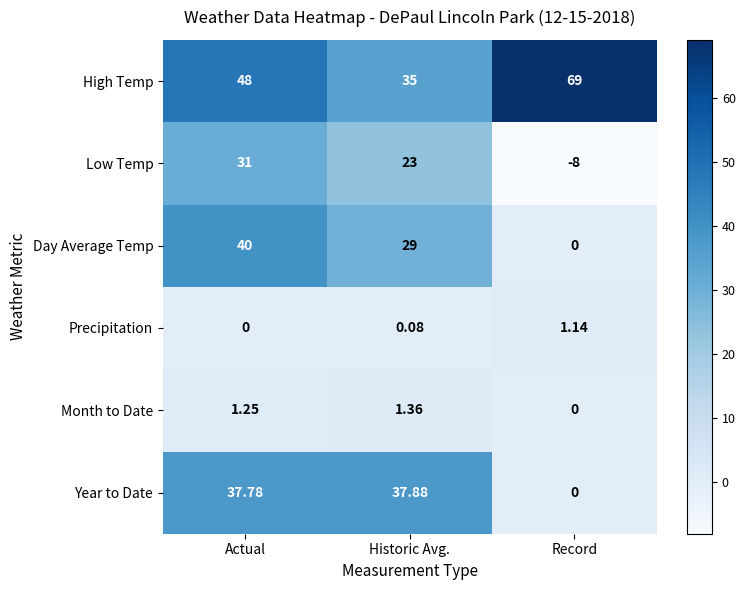

Which category has the highest value in the Precipitation series?

Record